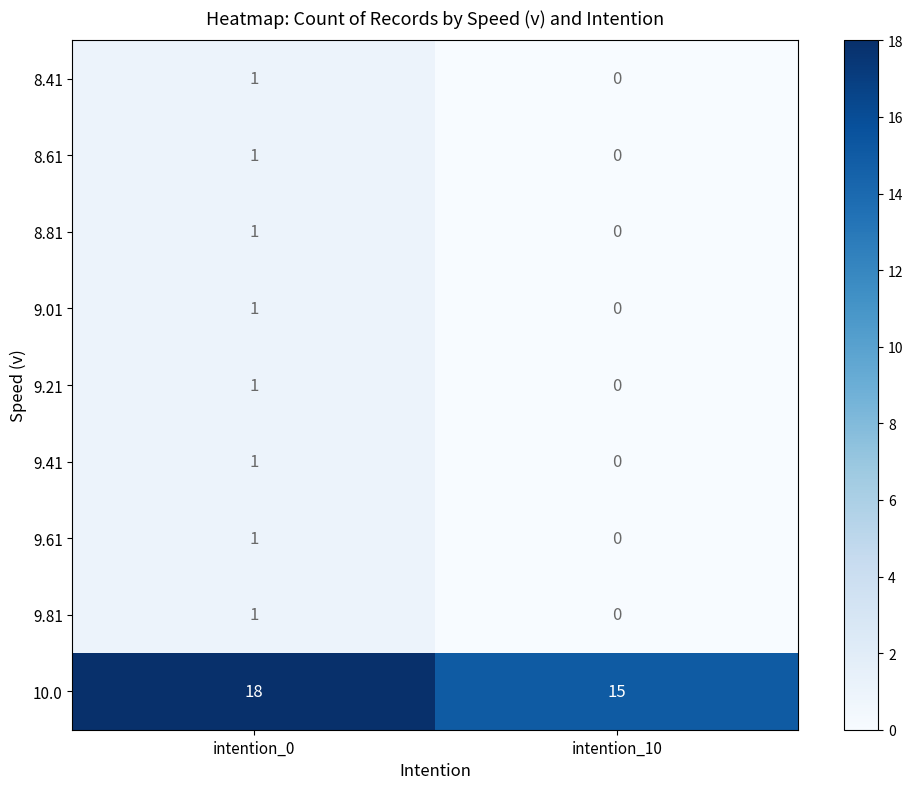

Which category has the highest value across all series?

intention_0